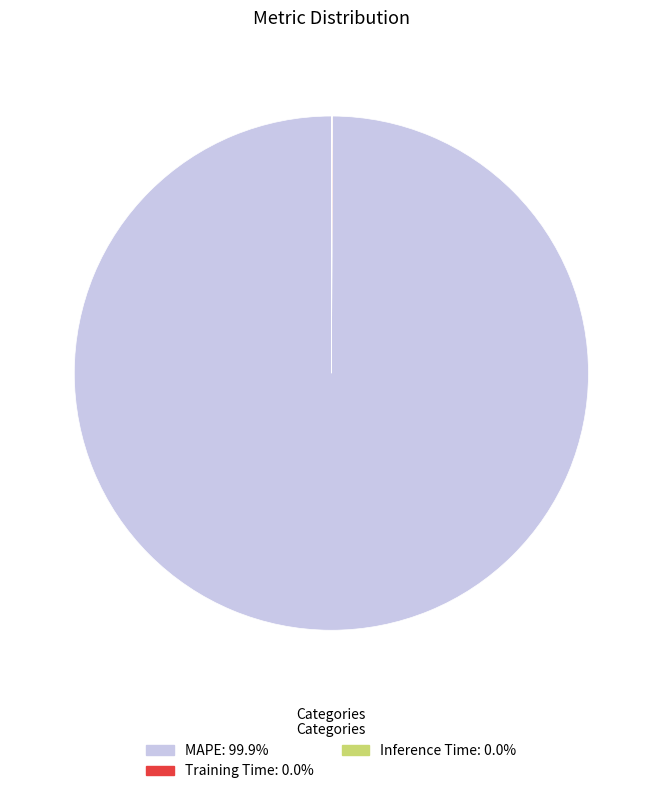

Which slice represents more than half of the pie?

MAPE